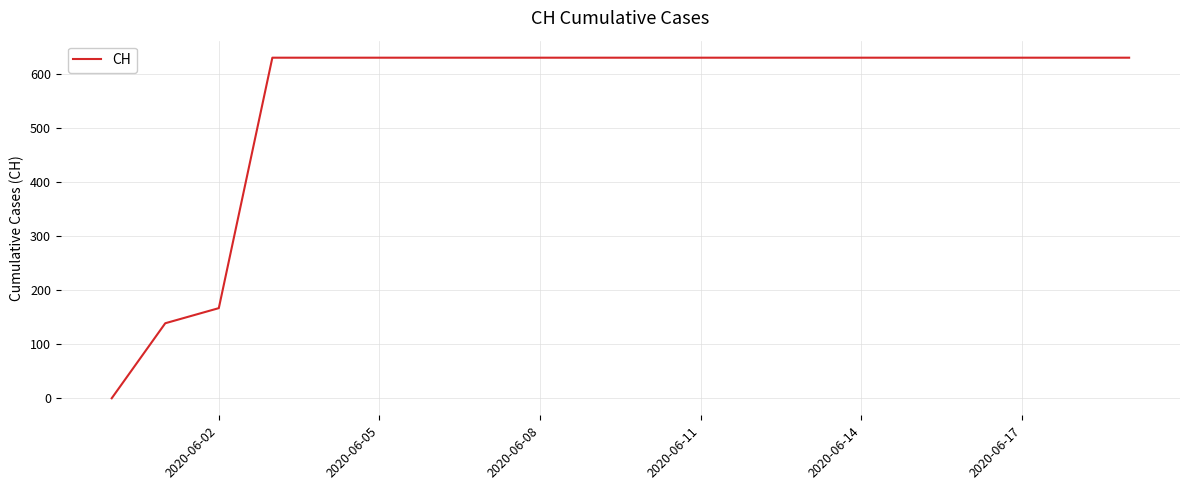

What is the difference between the maximum and minimum values?

631